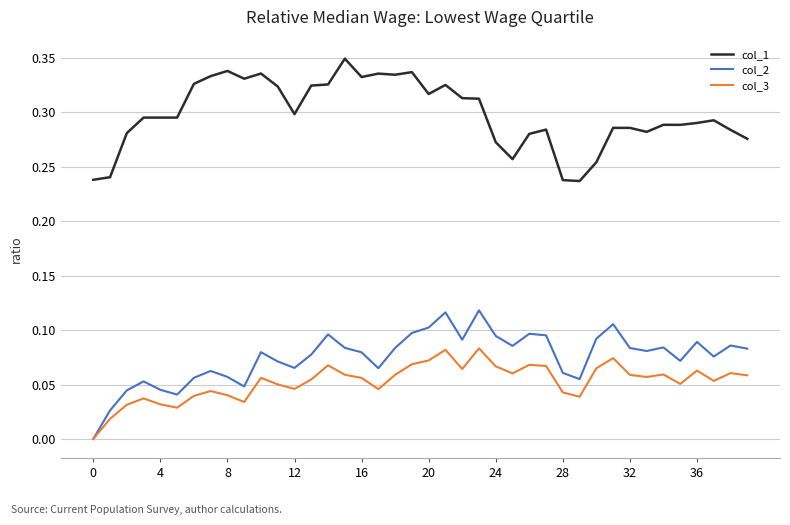

List the series in order of their peak value, highest first.

col_1, col_2, col_3